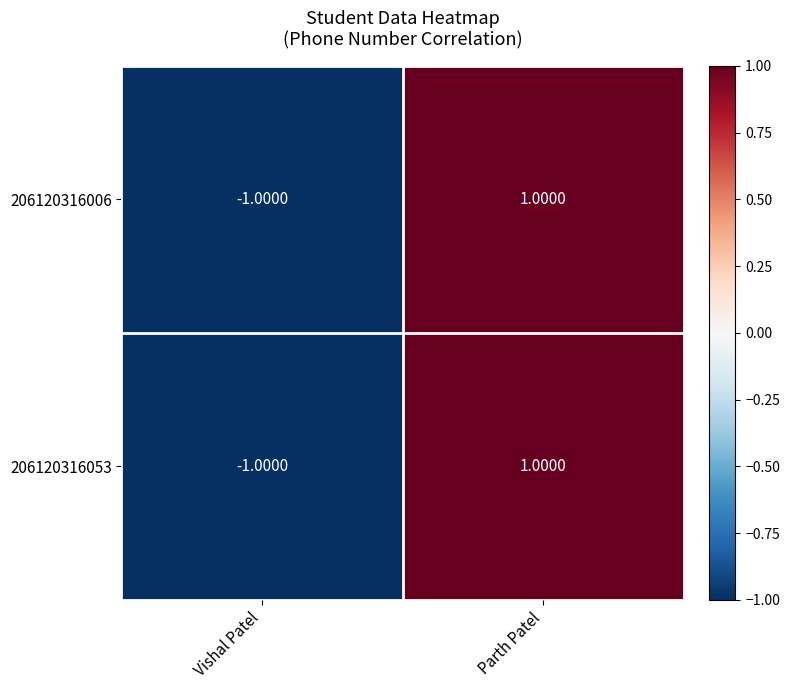

Where is 206120316006 nearest to the value 0?

Vishal Patel